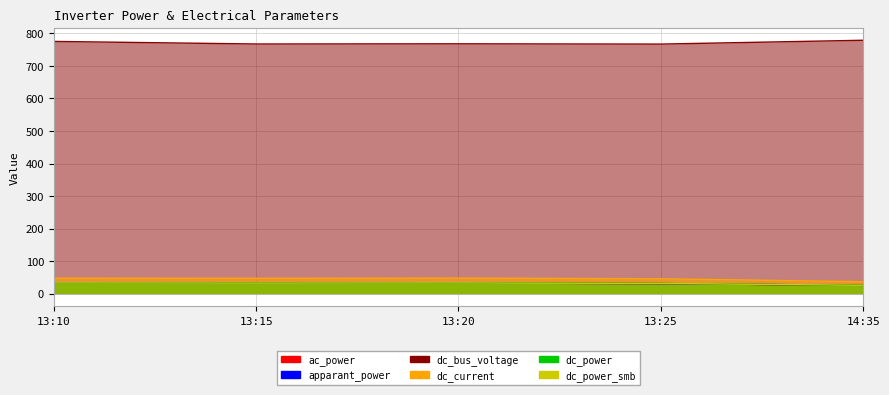

The value of dc_power_smb at 13:20 is 20.6. True or false?

False